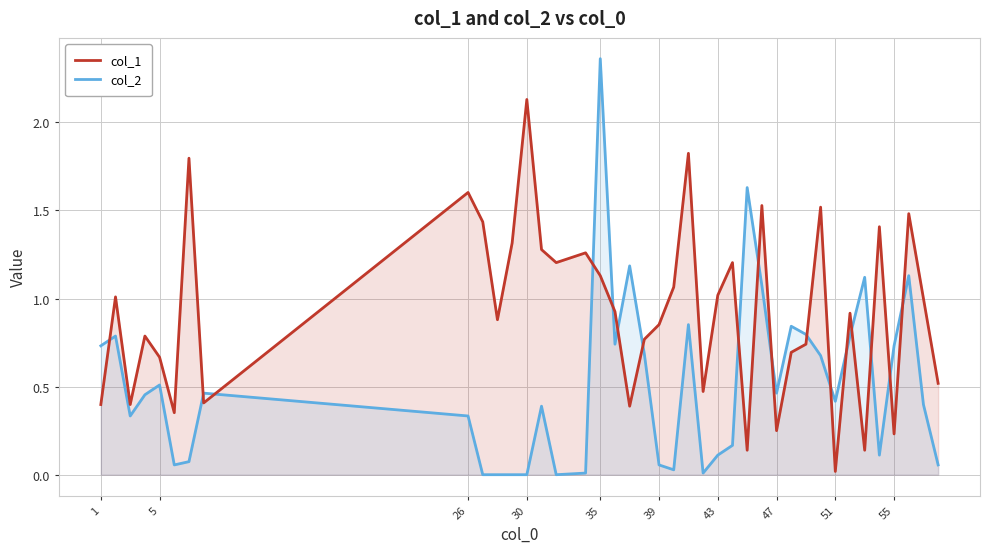

Which series has the largest range (max minus min)?

col_2